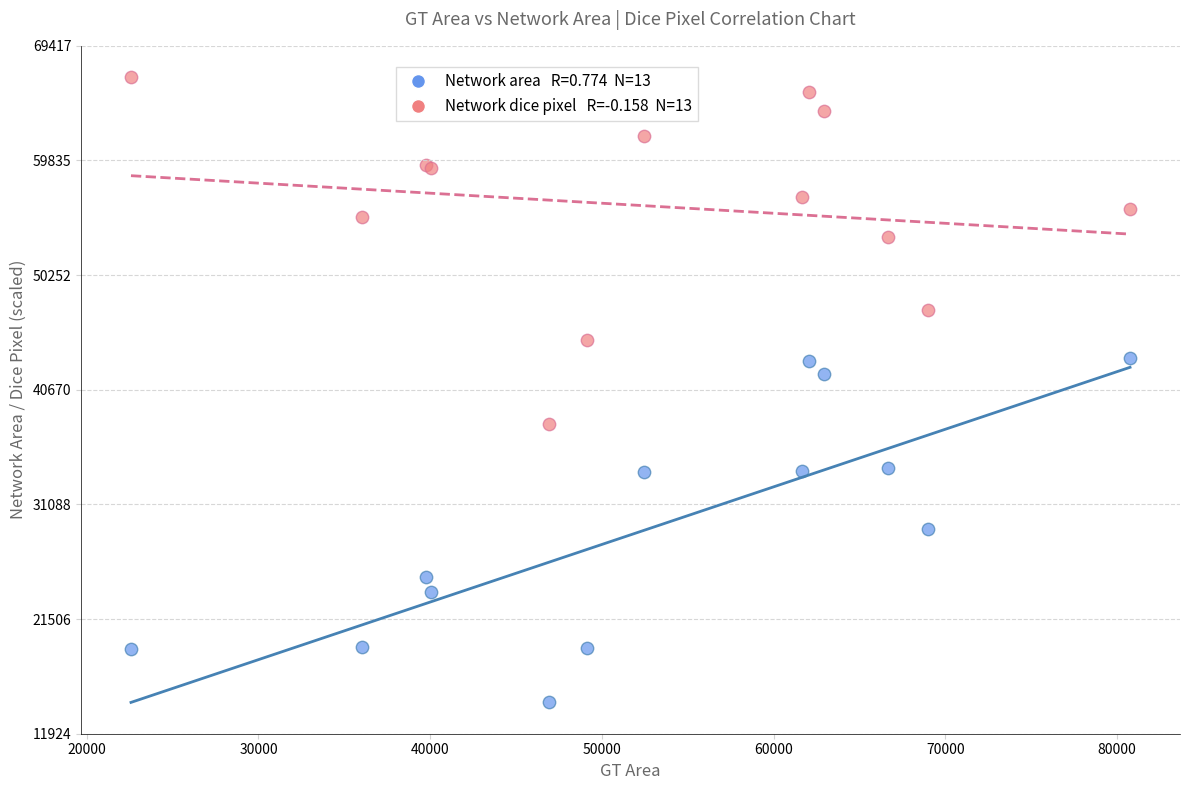

Across all series, what Y value is closest to 40670?

41962.0